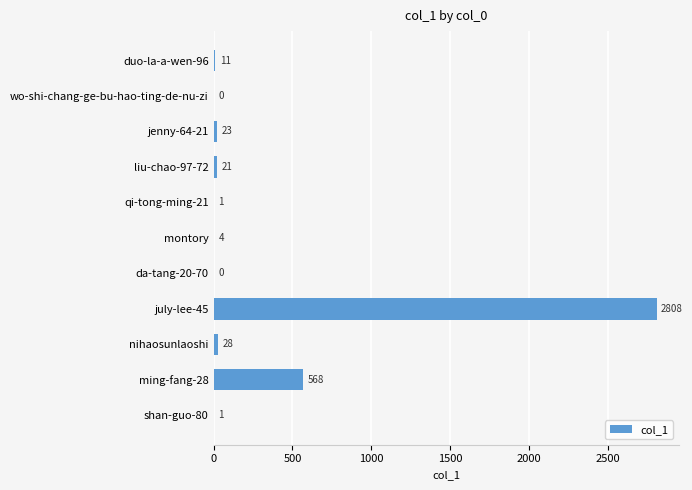

At which label is the value closest to 1404?

ming-fang-28